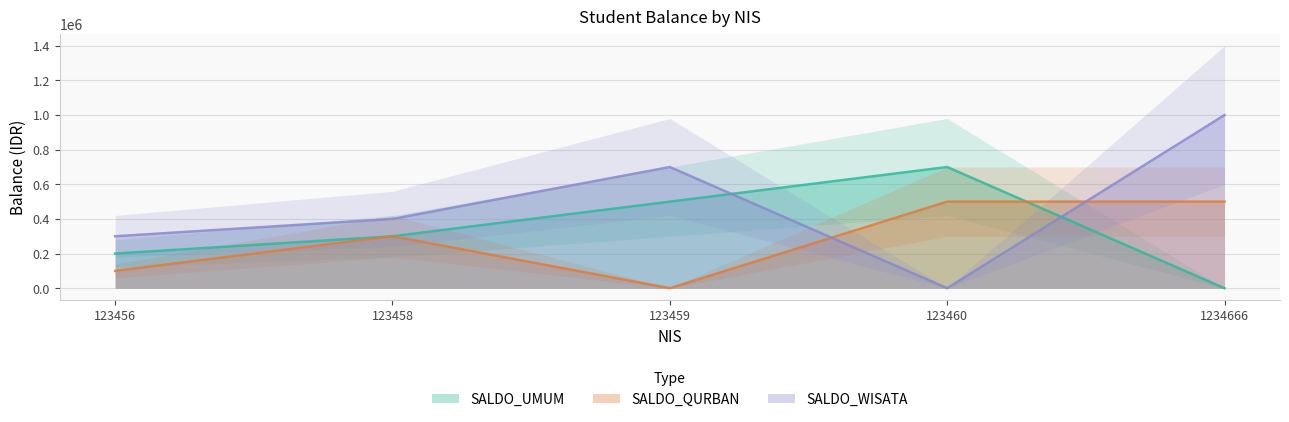

Which has a higher value, 123459 or 1234666?

123459